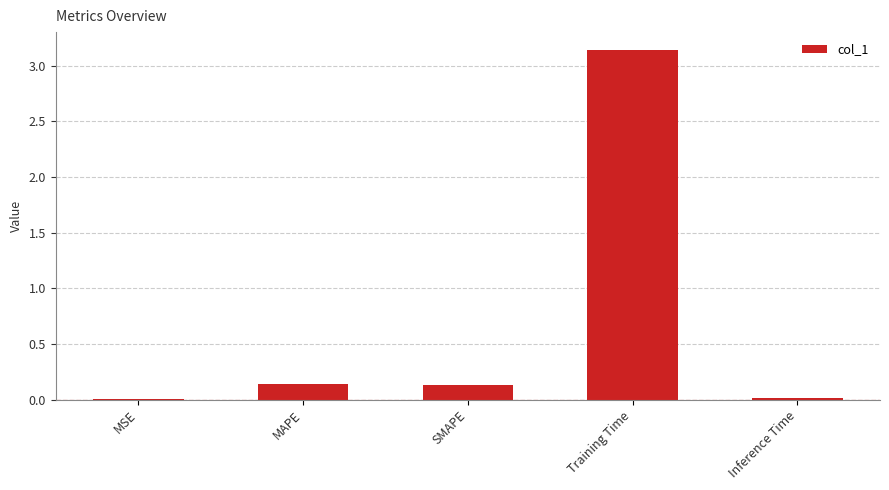

What is the difference between the values at Training Time and MAPE?

3.0